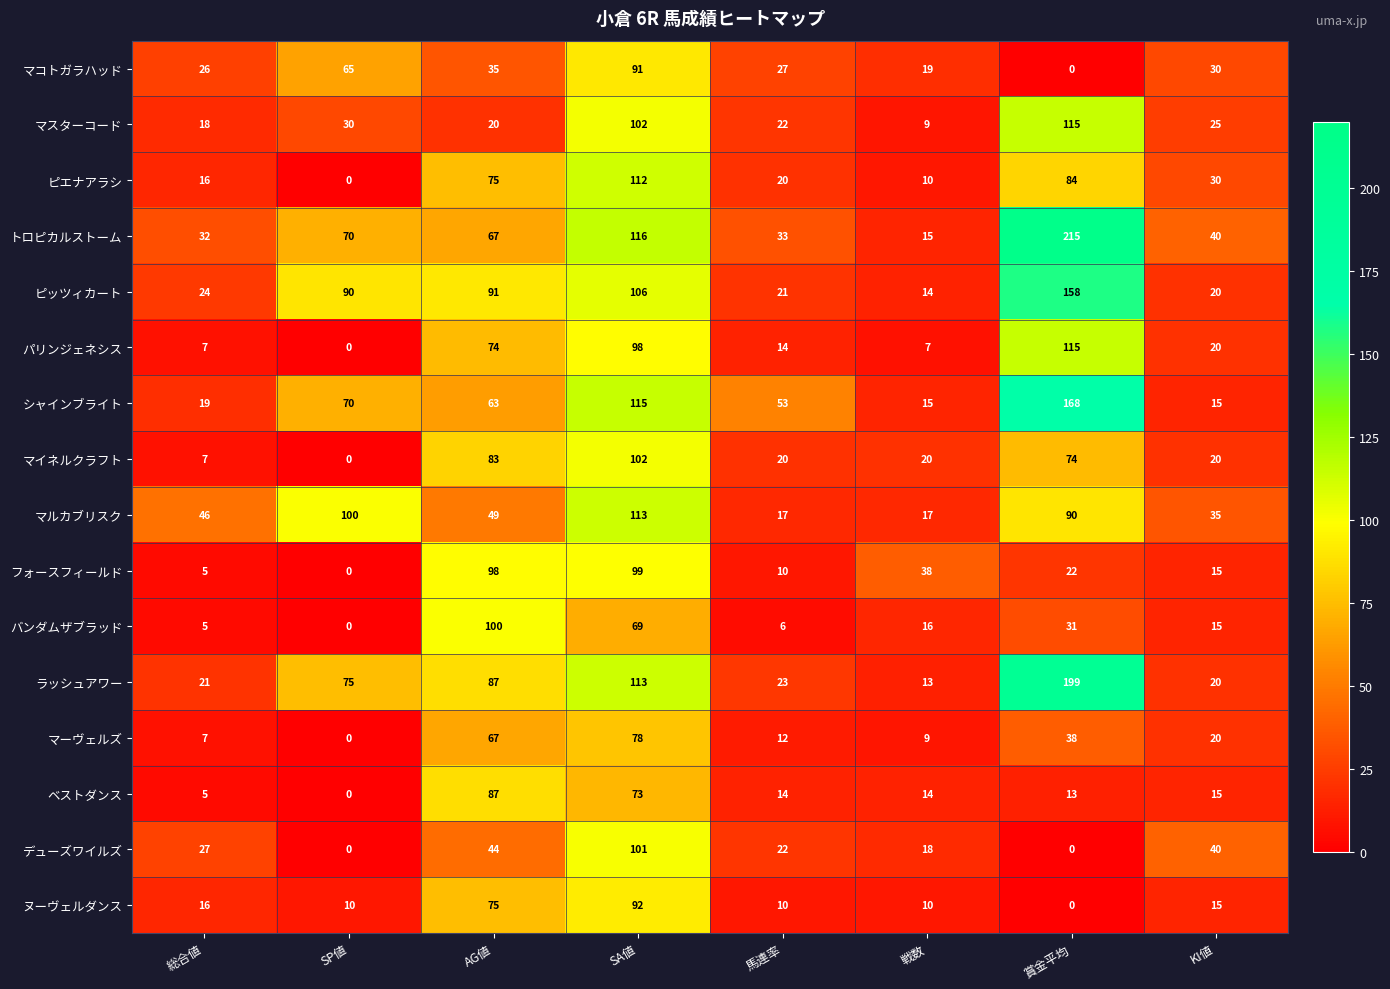

How many data points in フォースフィールド are less than 22?

4